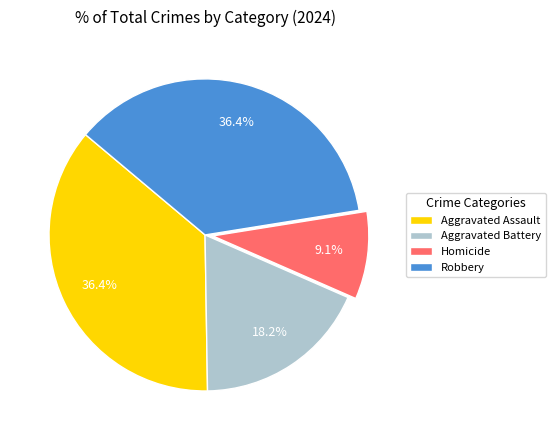

What is the smallest slice in the pie chart?

Homicide